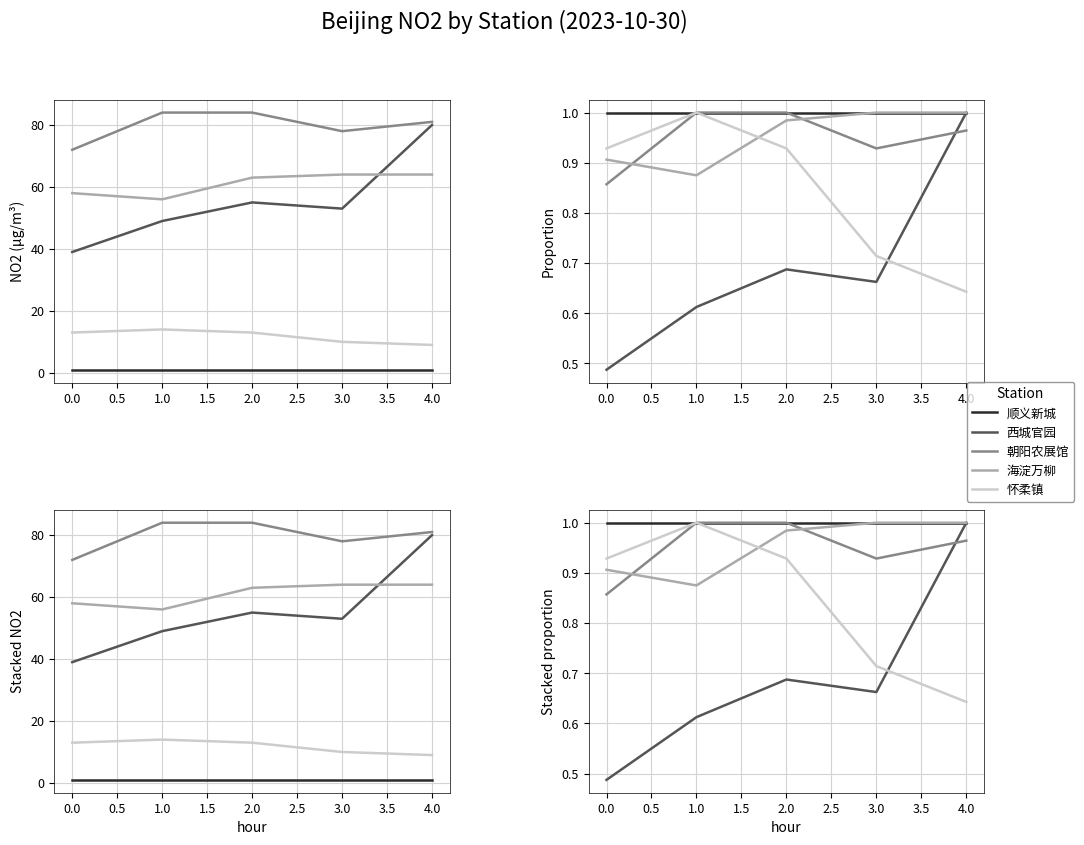

How many lines are shown in the chart?

5